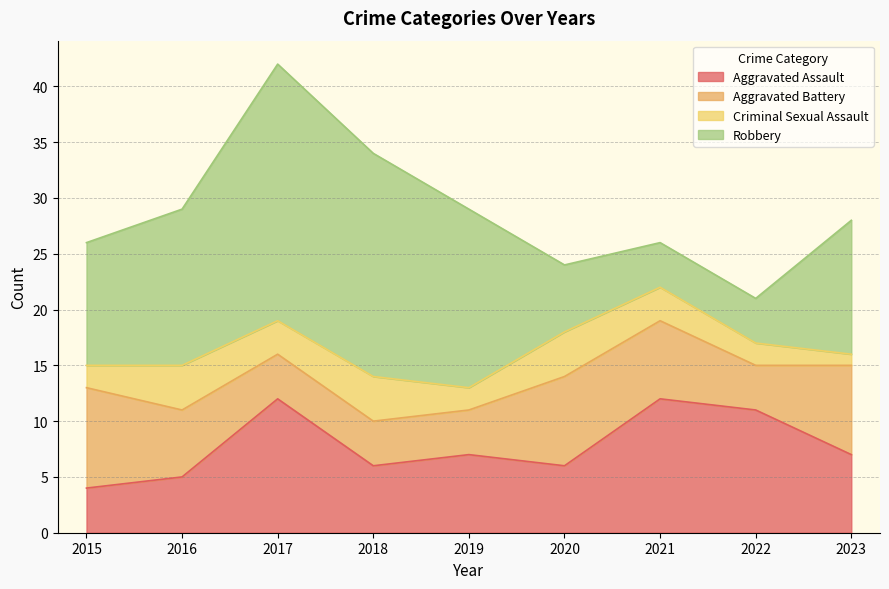

In Aggravated Assault, how many points are lower than both neighbors (excluding endpoints)?

2